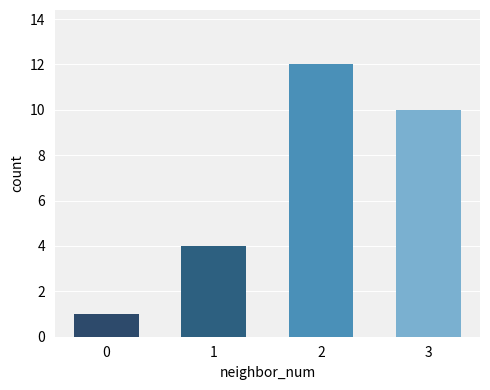

What is the smallest value displayed?

1